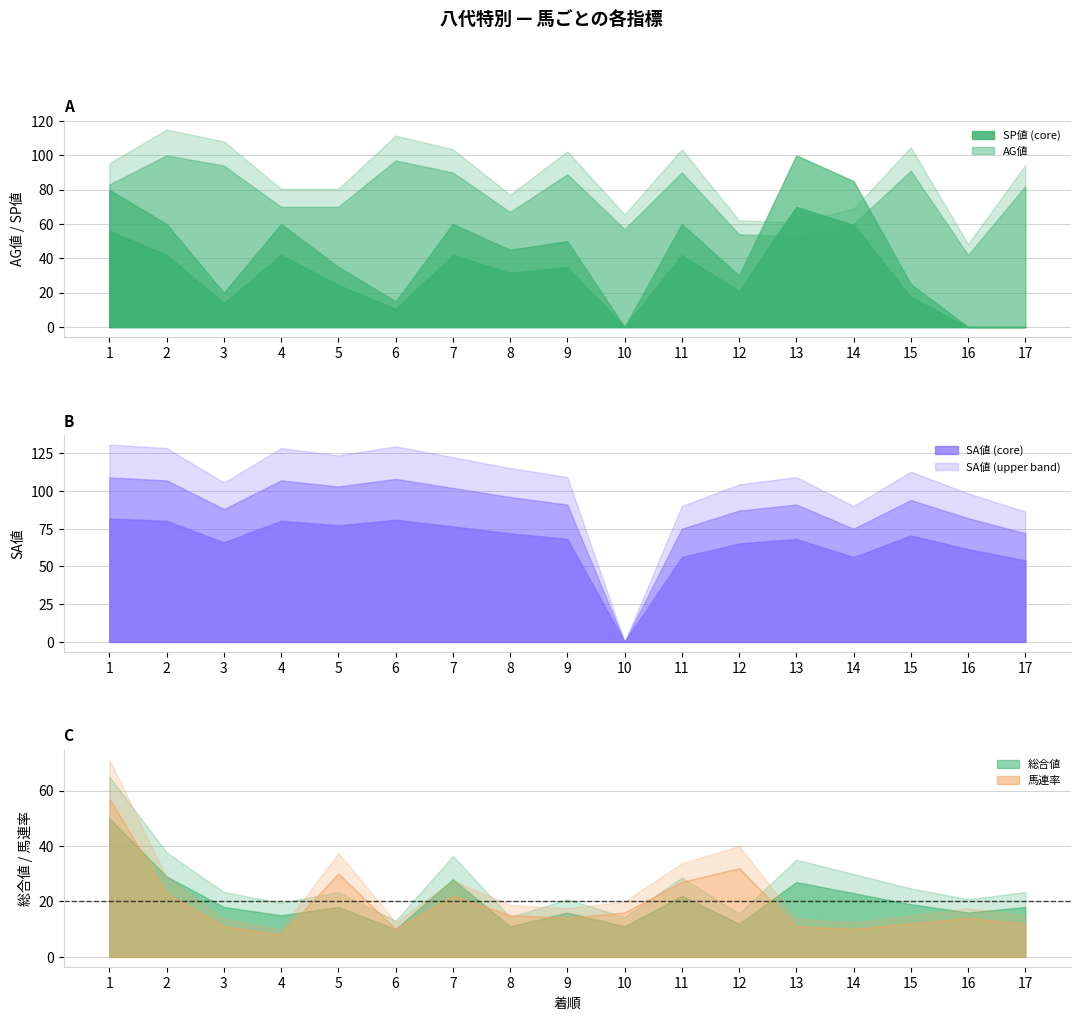

Reading right to left, what are all the values shown in this chart?

SP値: 0	0	25	85	100	30	60	0	50	45	60	15	35	60	20	60	80
AG値: 82	42	91	60	53	54	90	57	89	67	90	97	70	70	94	100	83
SA値: 72	82	94	75	91	87	75	0	91	96	102	108	103	107	88	107	109
総合値: 18	16	19	23	27	12	22	11	16	11	28	10	18	15	18	29	50
馬連率: 12	14	12	10	11	32	27	16	14	15	22	10	30	8	11	23	57